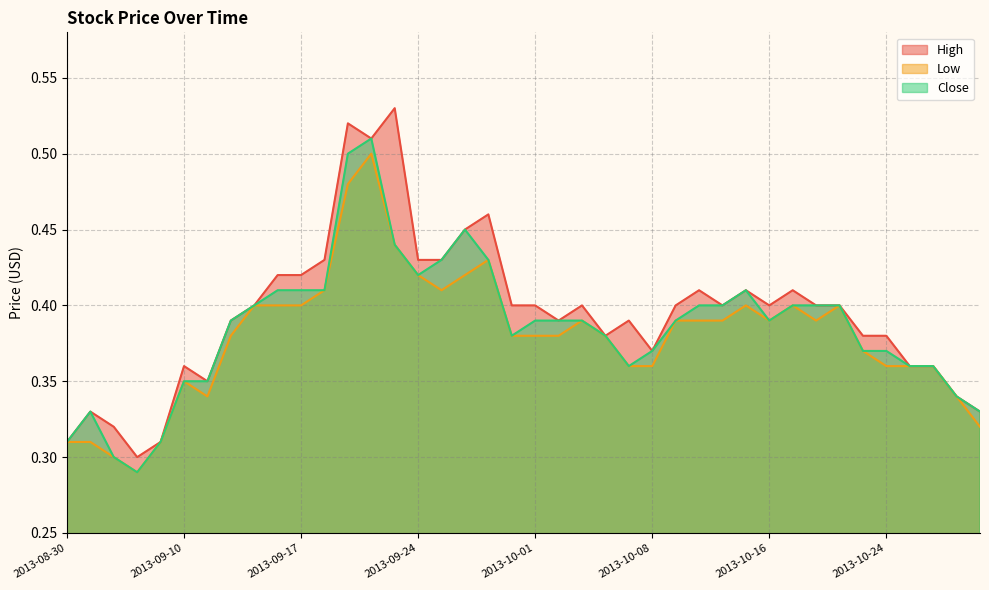

Is it true that Close equals 0.3 at 2013-09-10?

True